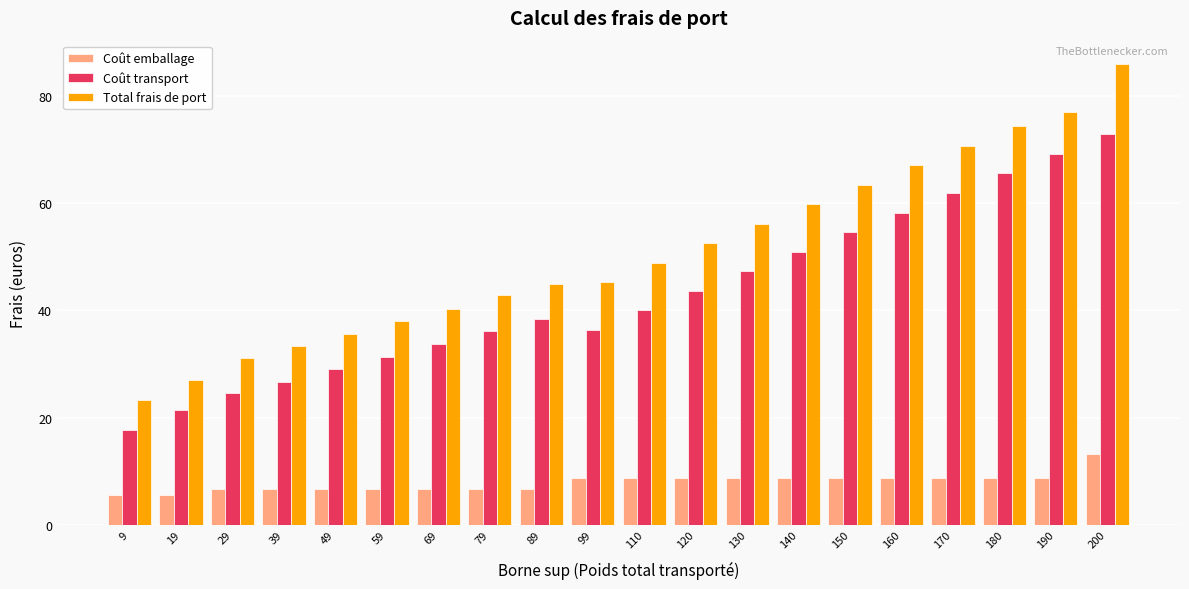

Rank the series by their maximum value, from lowest to highest.

Coût emballage, Coût transport, Total frais de port